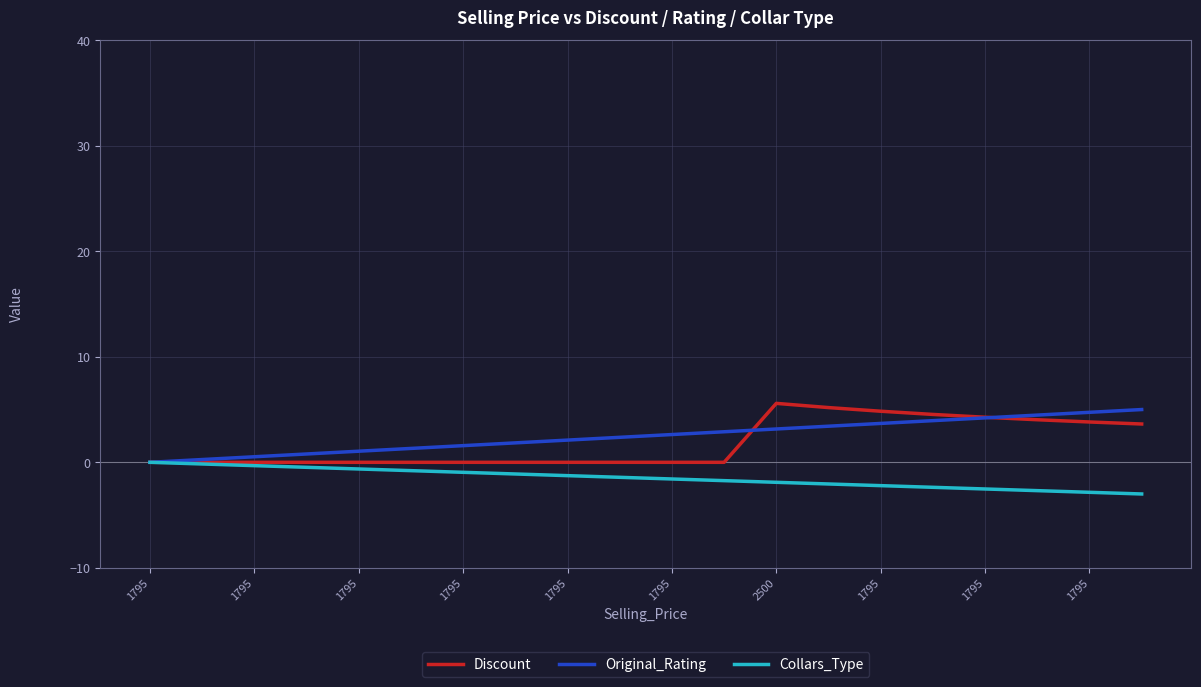

What is the smallest value displayed?

-3.0